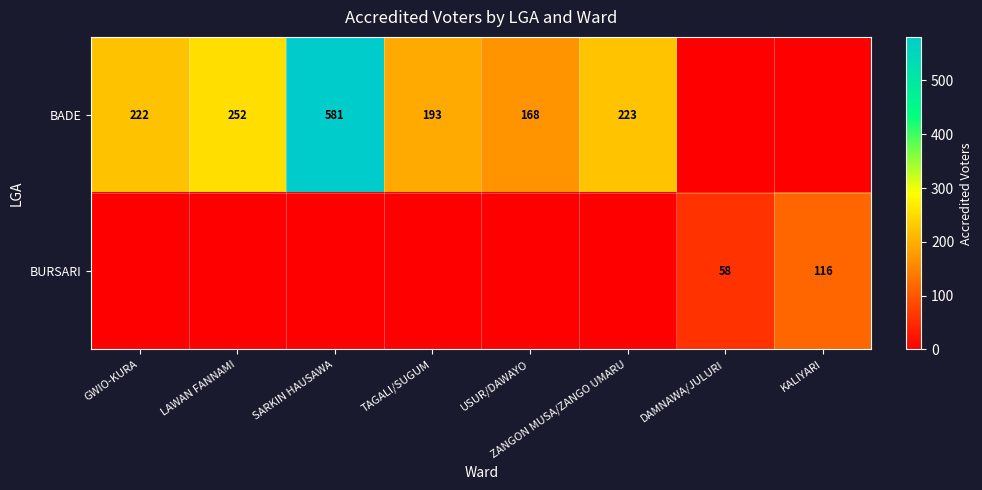

The value of BURSARI at DAMNAWA/JULURI is 58. True or false?

True